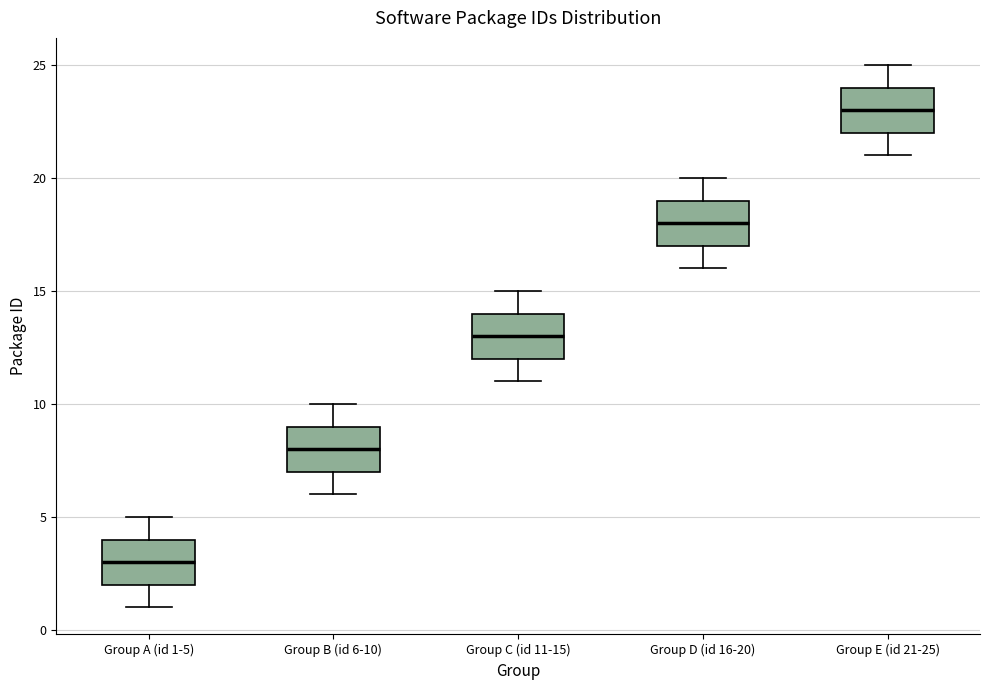

Reading left to right, read every box against the y-axis: the position of its median line, the range the box covers, and the ends of its whiskers. The values are not printed on the chart, so give them approximately, as read against the axis.

Group A (id 1-5): median 3, box 2 to 4, whiskers 1 to 5
Group B (id 6-10): median 8, box 7 to 9, whiskers 6 to 10
Group C (id 11-15): median 13, box 12 to 14, whiskers 11 to 15
Group D (id 16-20): median 18, box 17 to 19, whiskers 16 to 20
Group E (id 21-25): median 23, box 22 to 24, whiskers 21 to 25